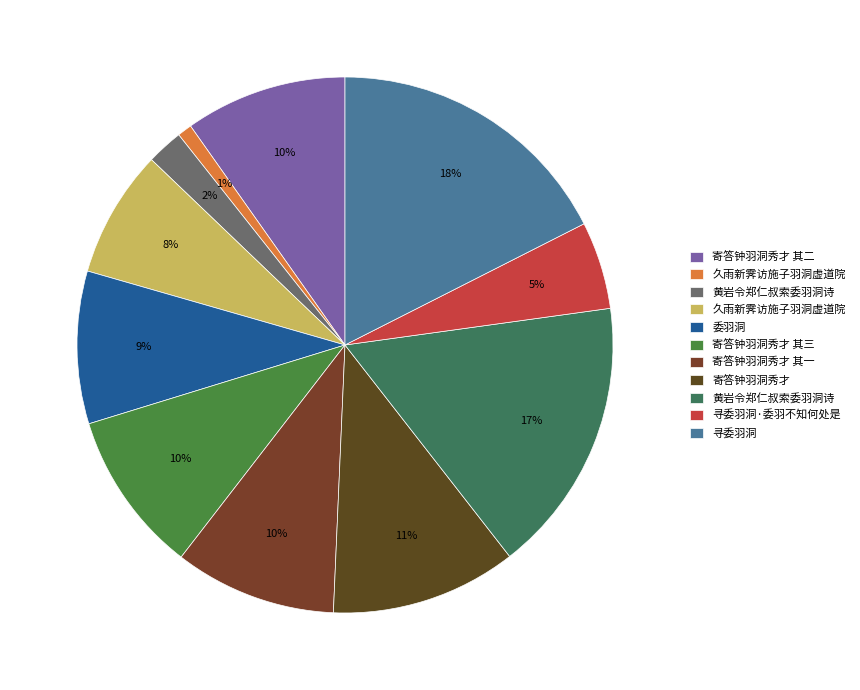

Rank the categories by value from lowest to highest.

久雨新霁访施子羽洞虚道院, 黄岩令郑仁叔索委羽洞诗, 寻委羽洞·委羽不知何处是, 久雨新霁访施子羽洞虚道院, 委羽洞, 寄答钟羽洞秀才 其一, 寄答钟羽洞秀才 其二, 寄答钟羽洞秀才 其三, 寄答钟羽洞秀才, 黄岩令郑仁叔索委羽洞诗, 寻委羽洞